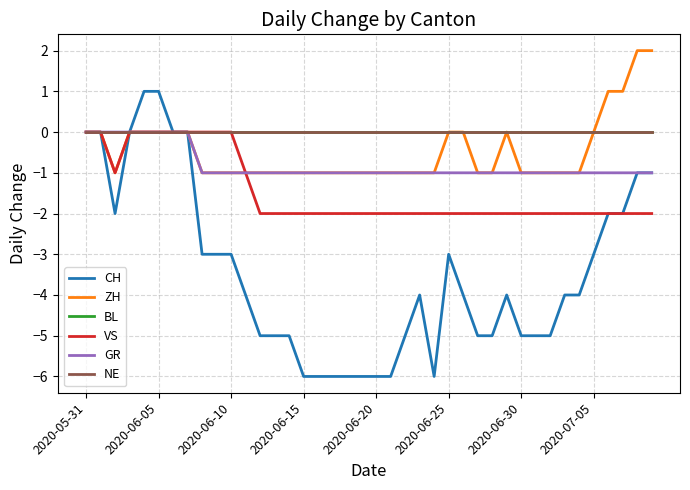

Is this an area chart (filled region under the line)?

No